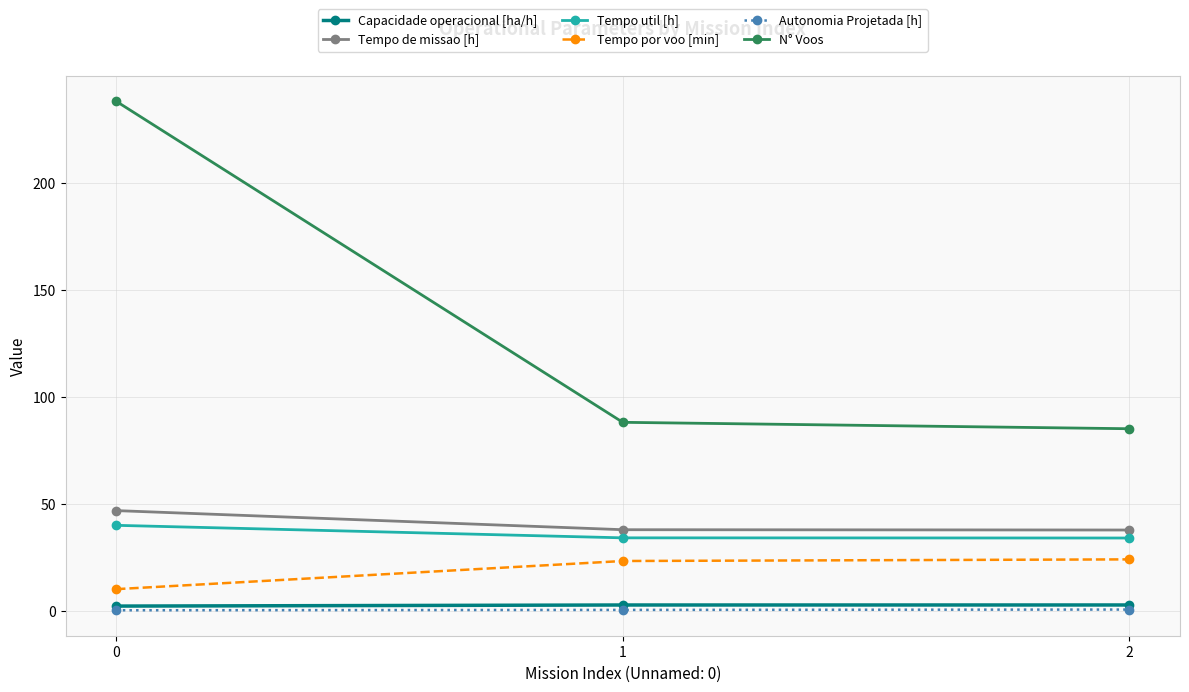

The value of N° Voos at 2 is 85.0. True or false?

True